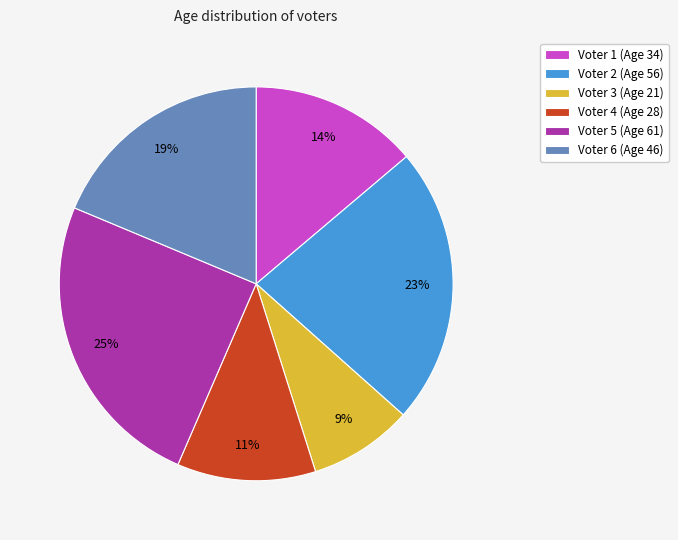

Which category has the biggest portion of the pie?

Voter 5